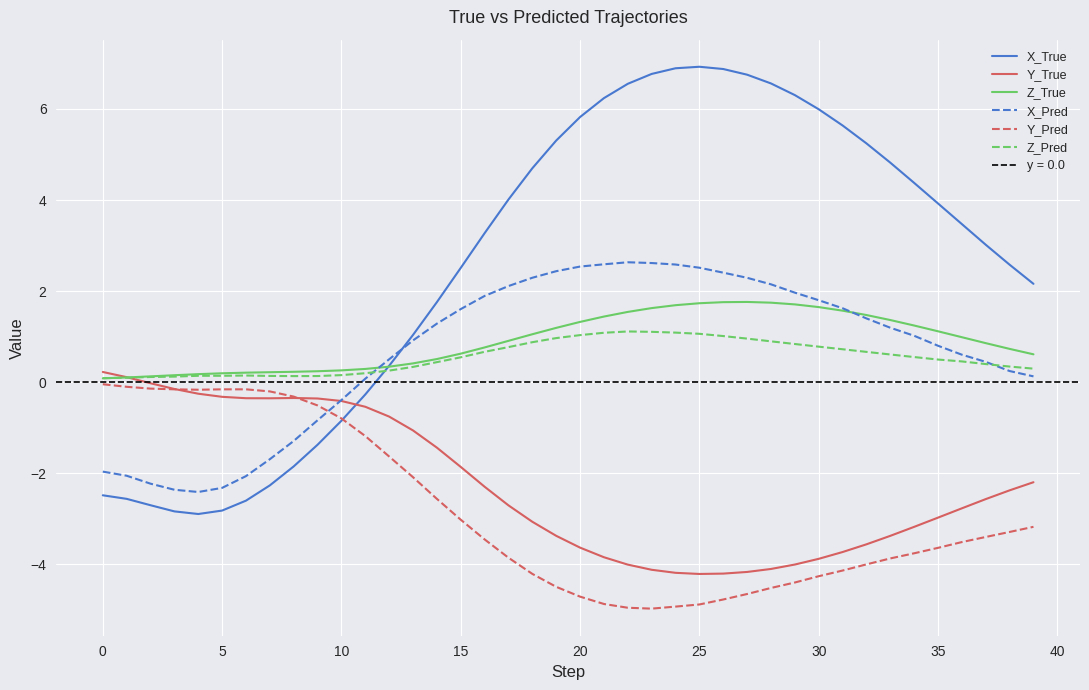

At how many categories does at least one series exceed 2?

25